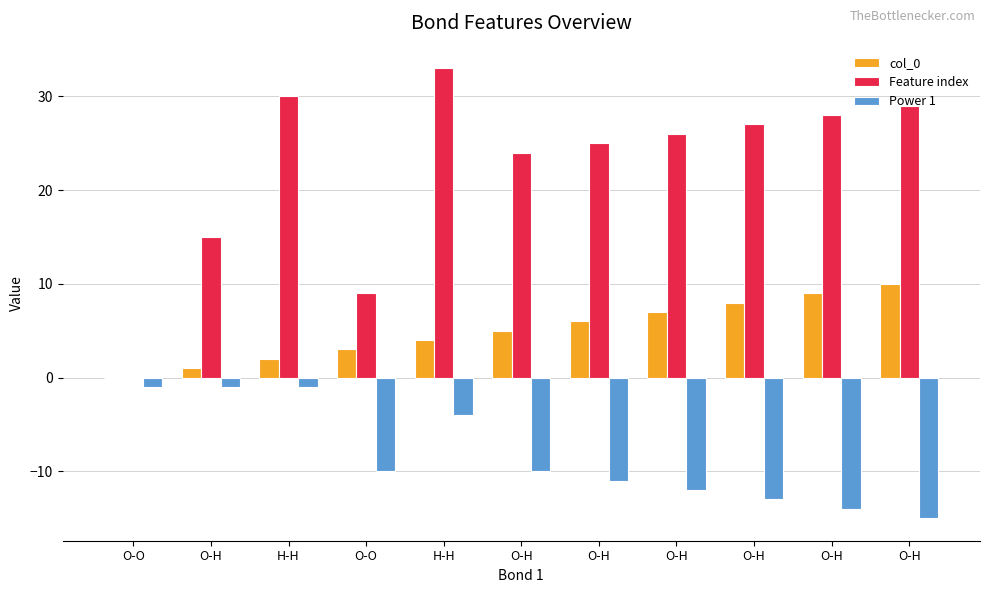

Is it true that Feature index equals 51 at H-H?

False